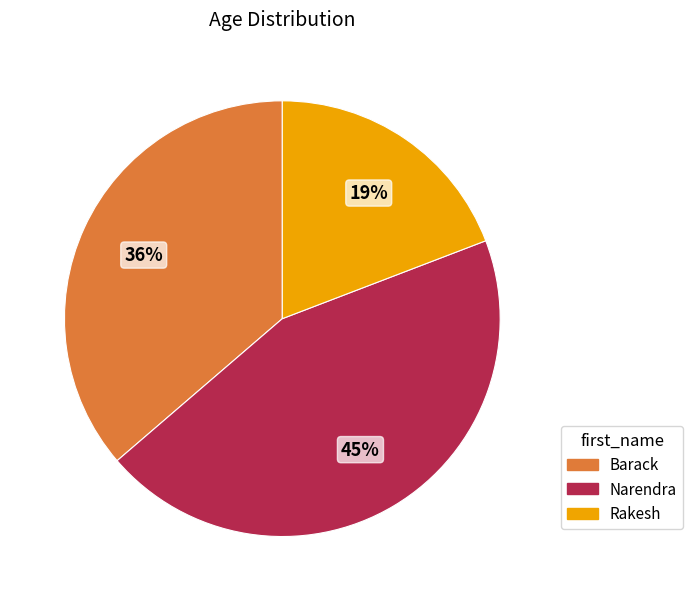

Which has a higher value, Rakesh or Barack?

Barack